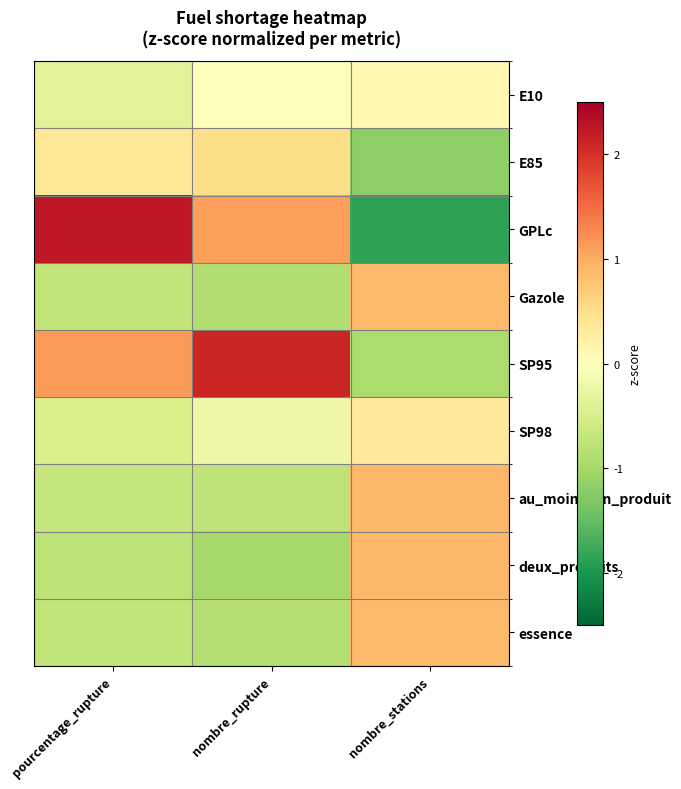

Between pourcentage_rupture and nombre_stations, which series saw the biggest shift?

GPLc